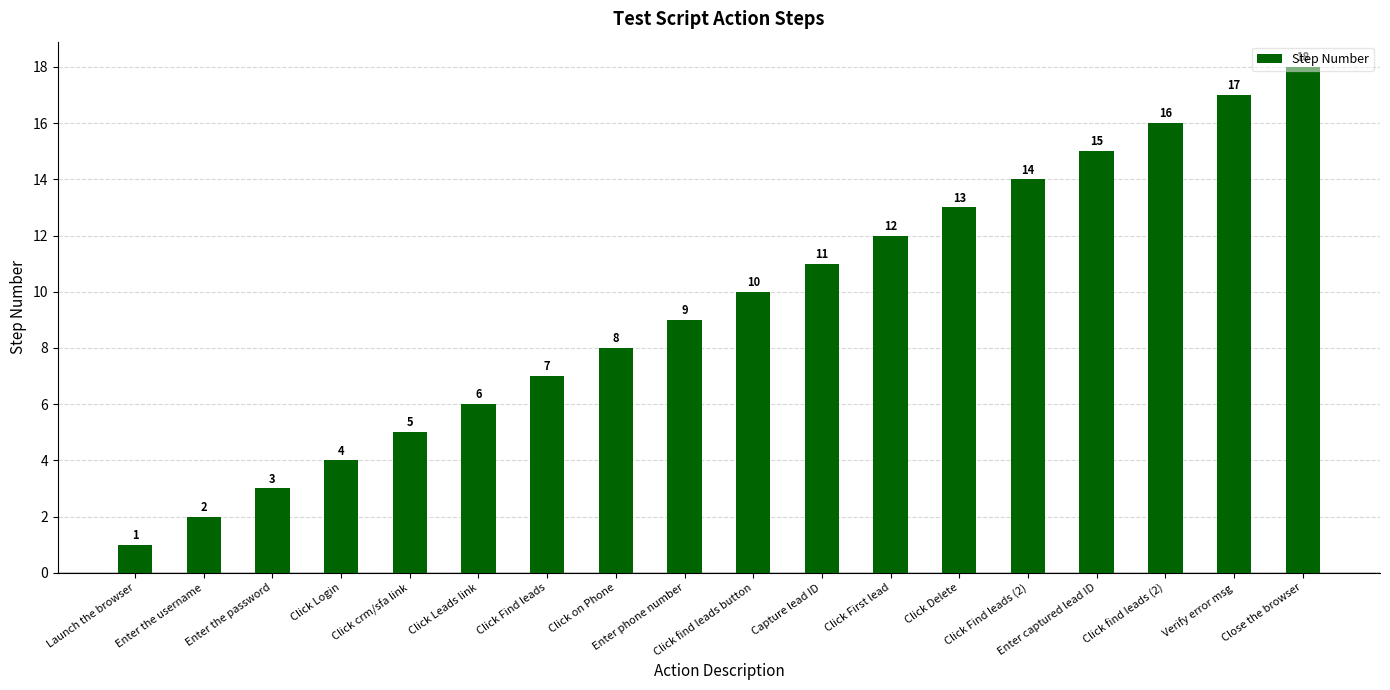

What is the label of the 15th bar from the right?

Click Login